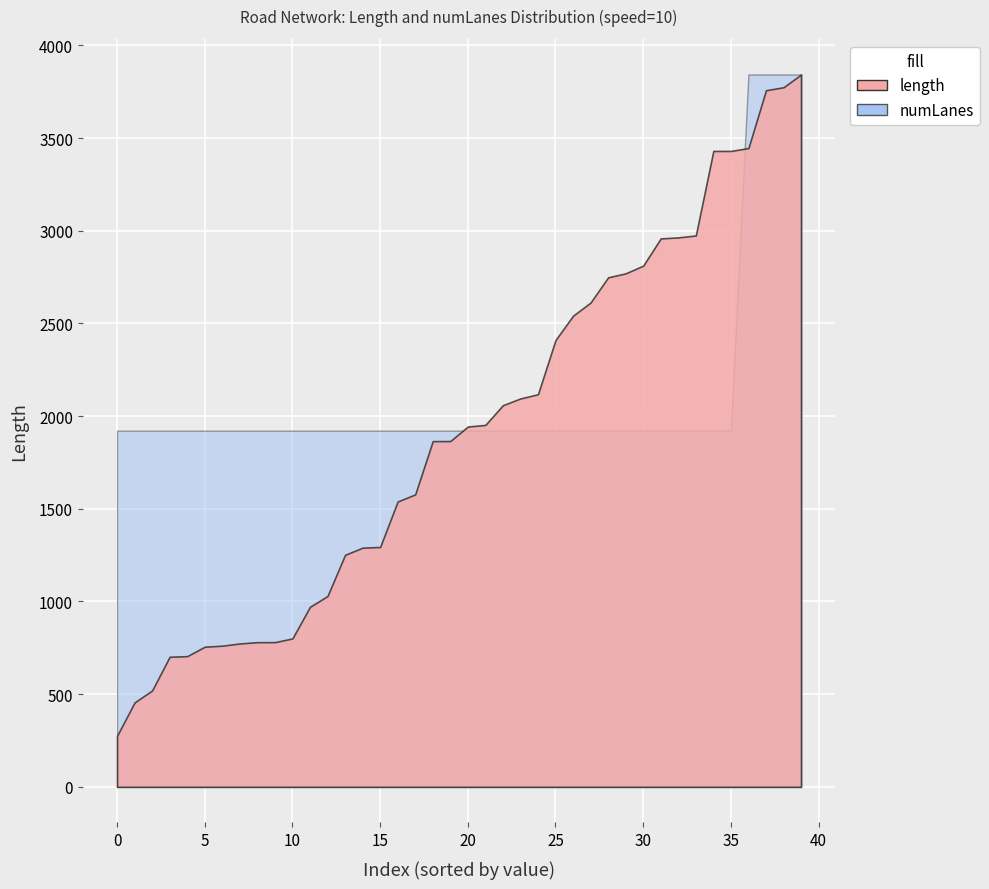

Count the number of categories in the chart.

40